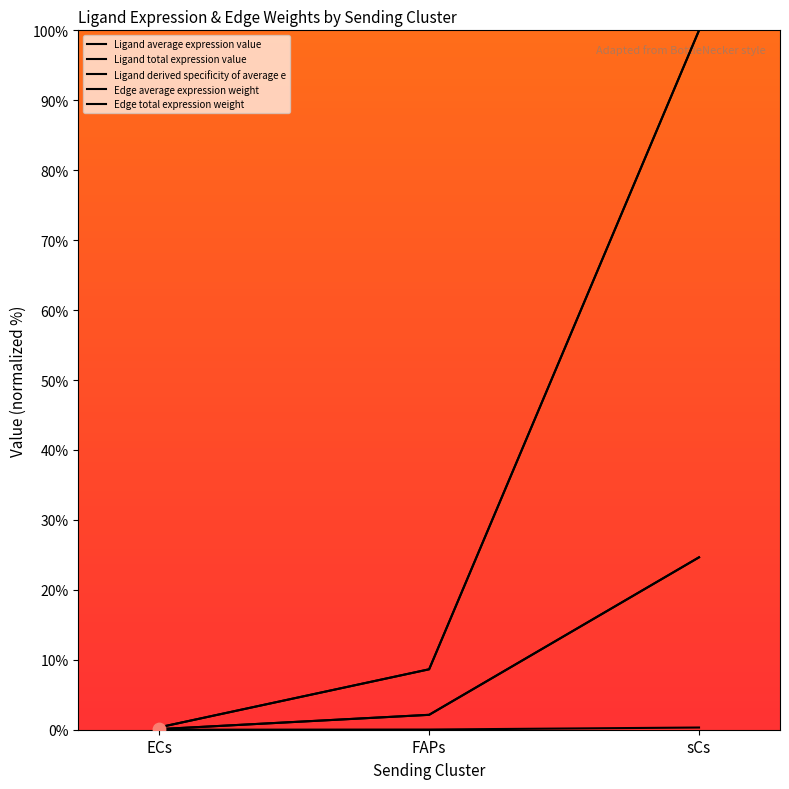

Is the value of Edge average expression weight at FAPs greater than the value of Ligand total expression value at sCs?

No